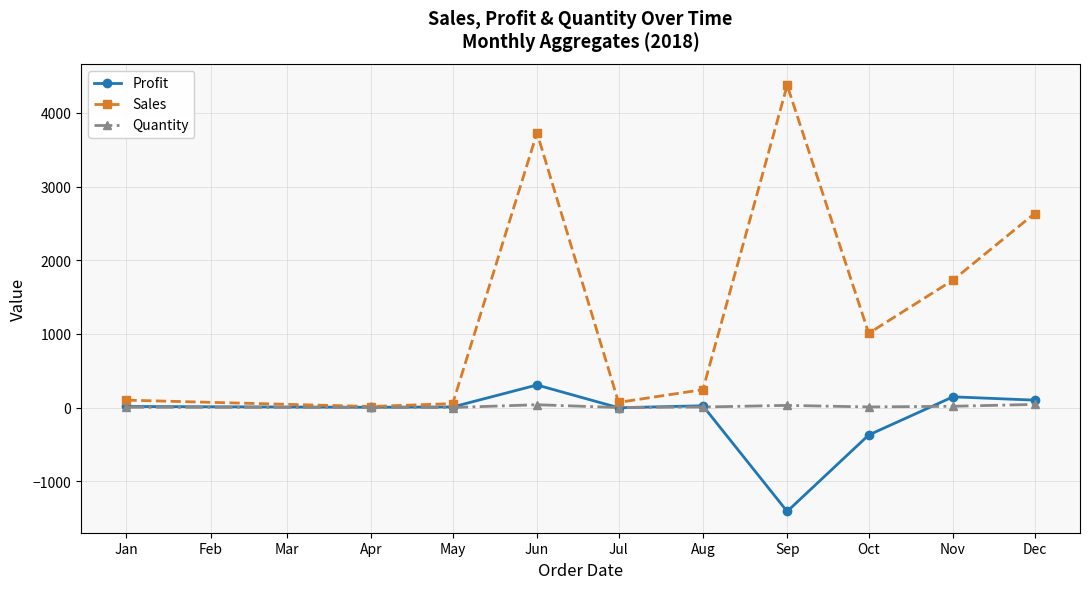

Which label corresponds to the largest value in the chart?

Sep